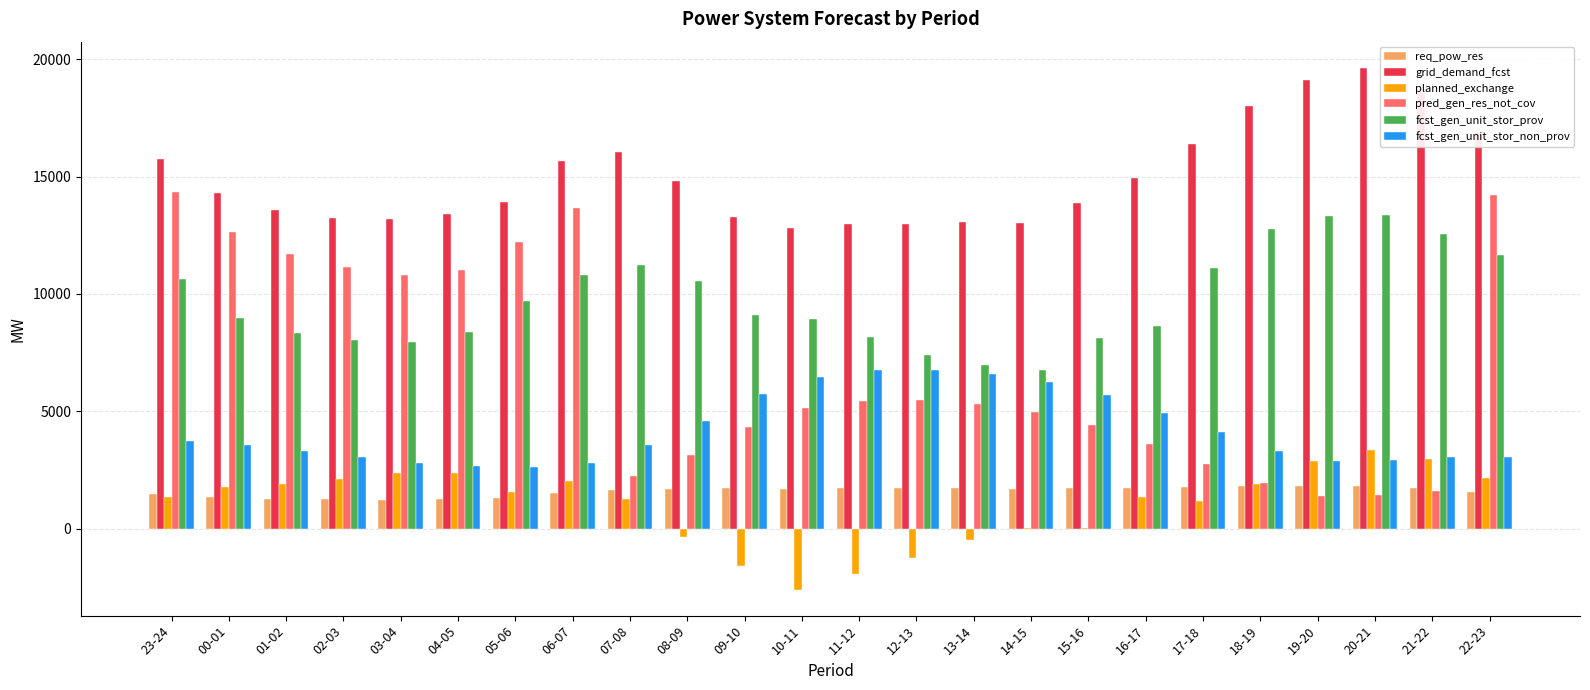

Which series has the largest total across all categories?

grid_demand_fcst